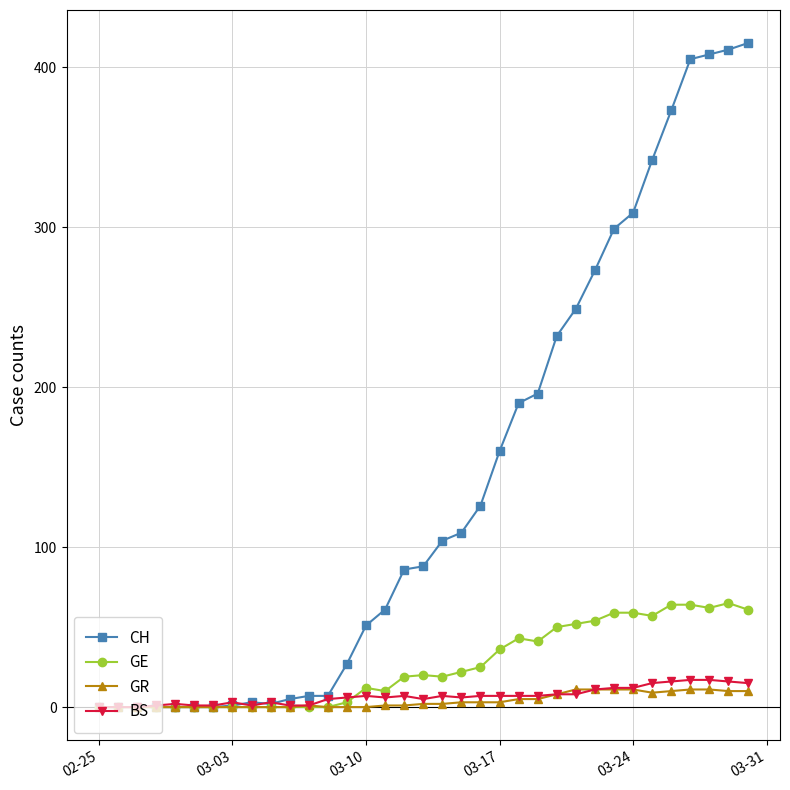

Does the chart have visible grid lines?

Yes